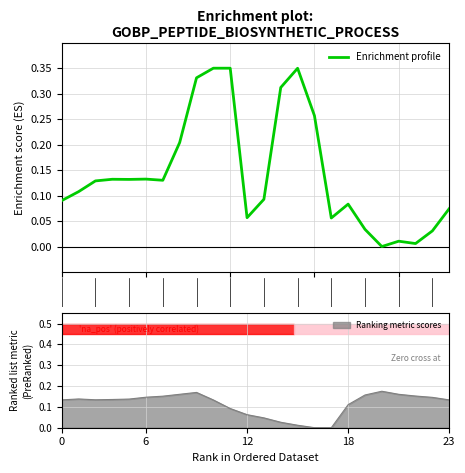

What is the value of the 1st point from the left?

0.1